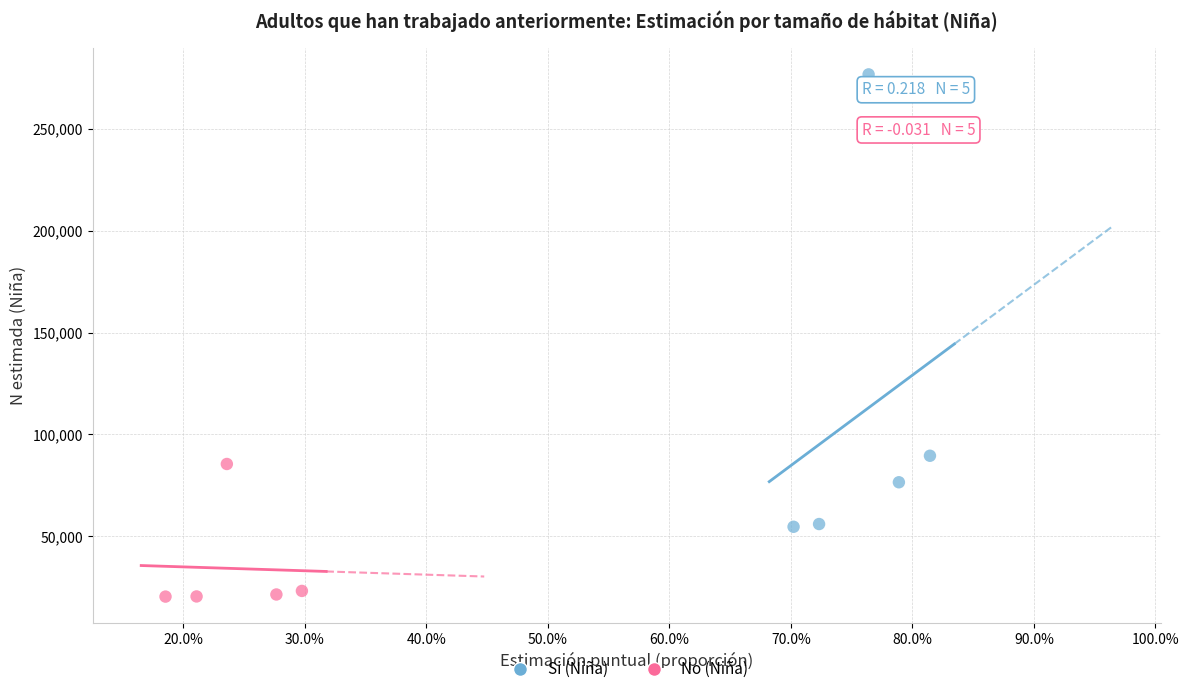

Which series contains the highest Y value?

Si (Niña)